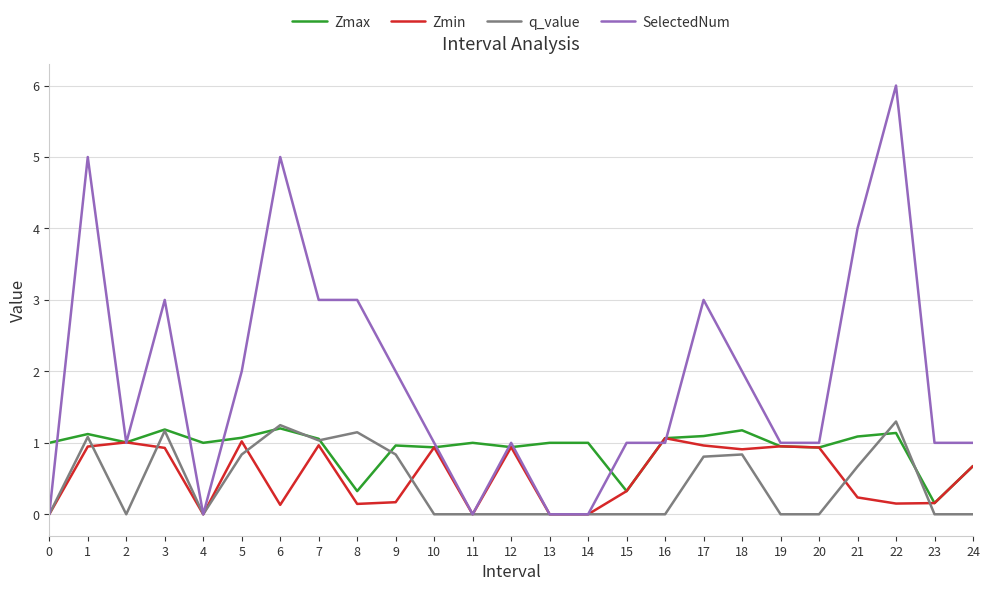

Does the chart display data point markers on the line(s)?

No